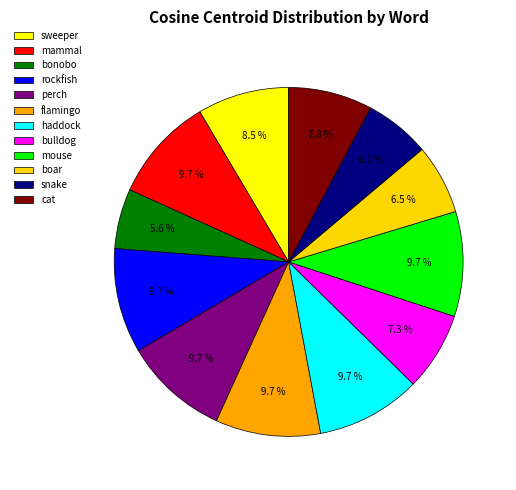

How many segments does this pie chart have?

12